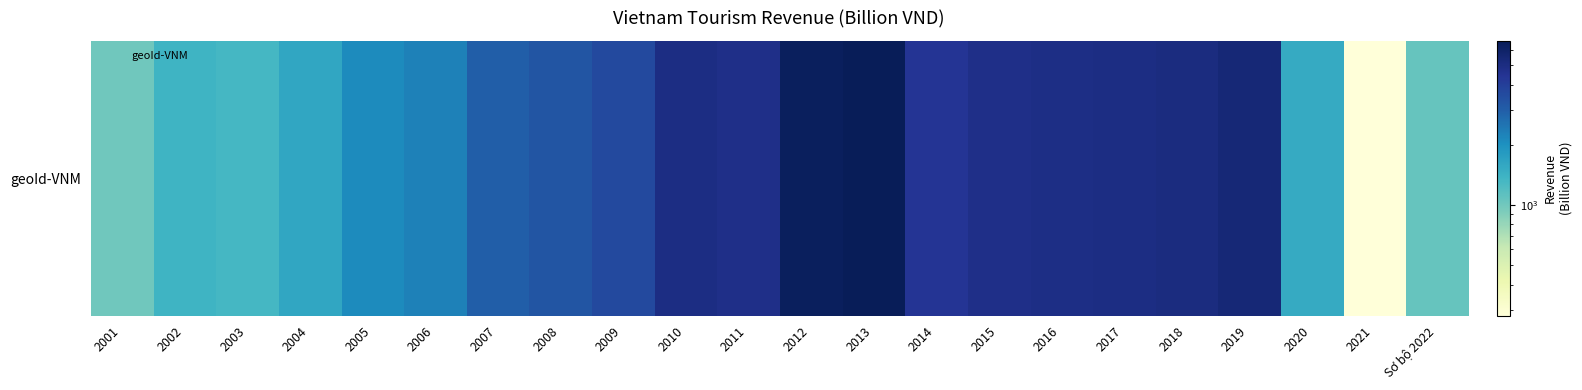

What is the sum of all values?

74693.1